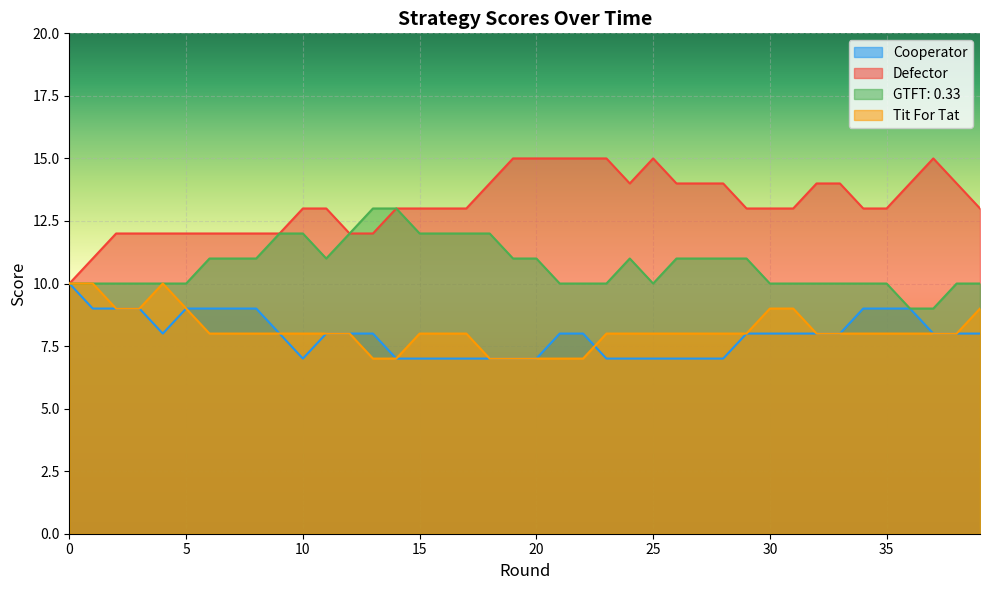

Rank the categories by GTFT: 0.33 value from highest to lowest.

13, 14, 9, 10, 12, 15, 16, 17, 18, 6, 7, 8, 11, 19, 20, 24, 26, 27, 28, 29, 0, 1, 2, 3, 4, 5, 21, 22, 23, 25, 30, 31, 32, 33, 34, 35, 38, 39, 36, 37